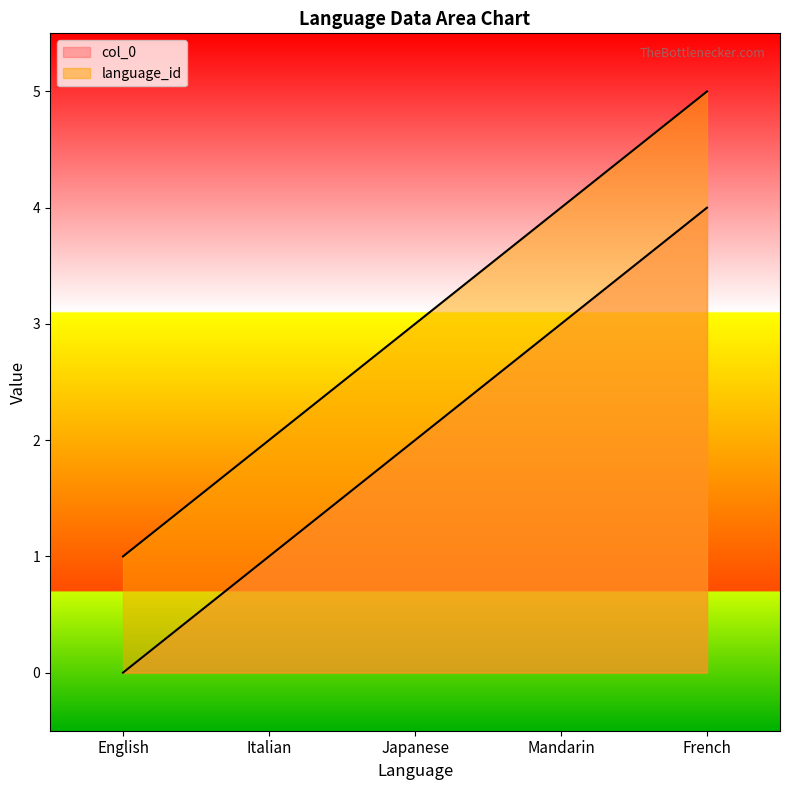

What is the label of the 4th point from the left?

Mandarin